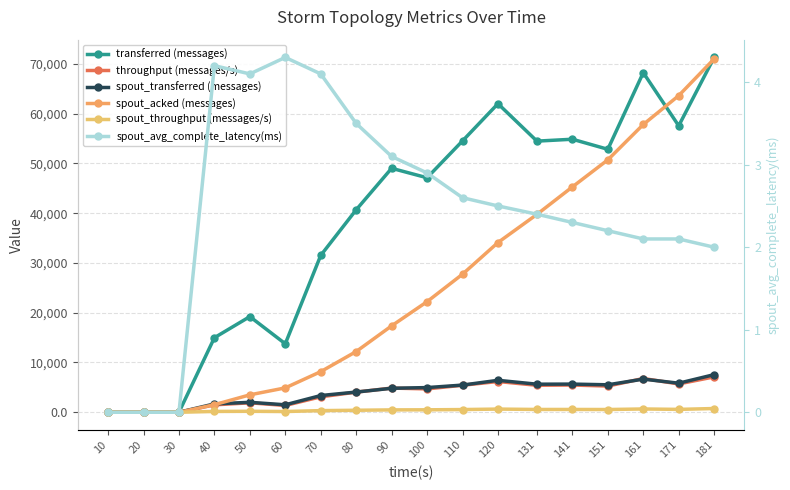

Does the chart have visible grid lines?

Yes